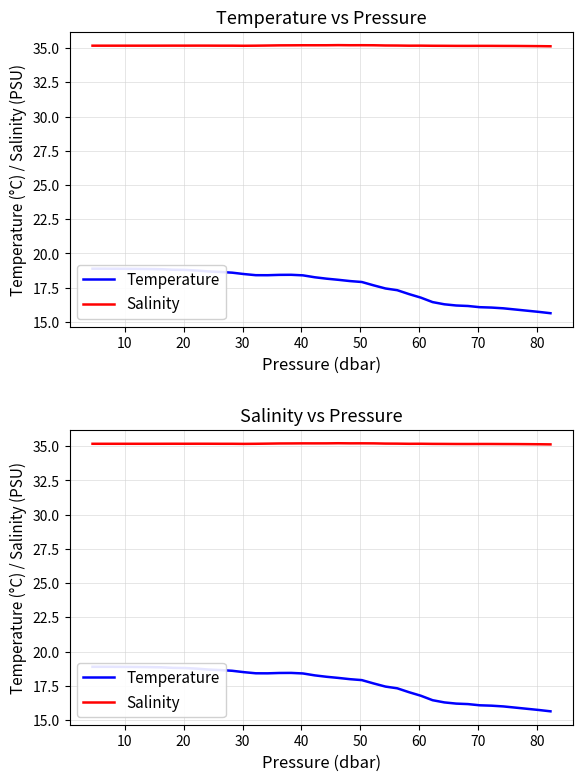

In Temperature, how many points are higher than both neighbors (excluding endpoints)?

1